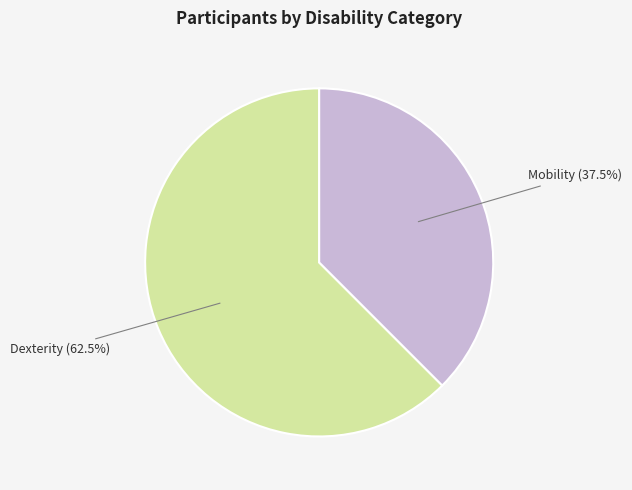

Combined, what portion of the pie is Mobility and Dexterity?

100.0%